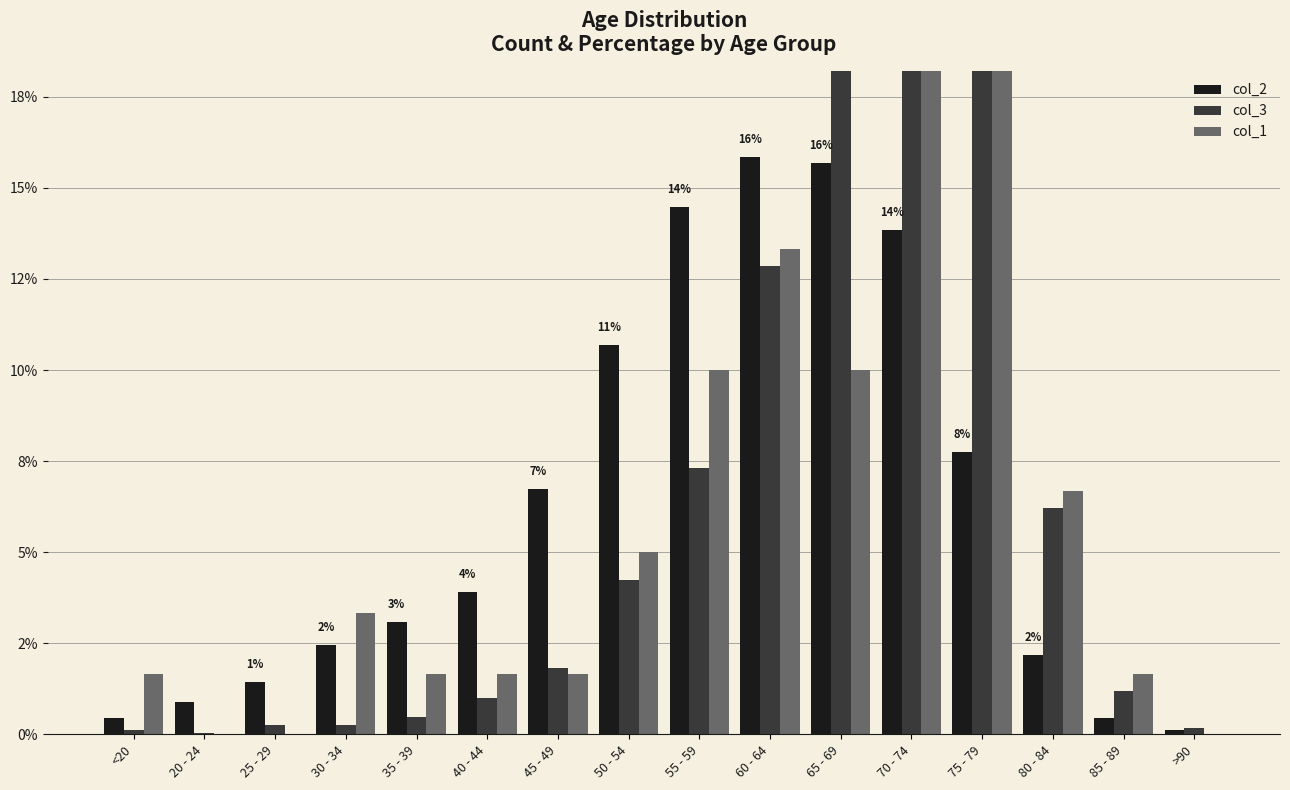

Which series changed the most between 40 - 44 and 55 - 59?

col_2